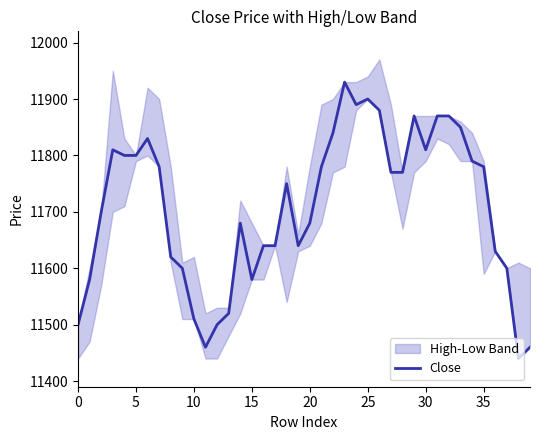

True or false: there are more than 0 points higher than both neighbors.

True